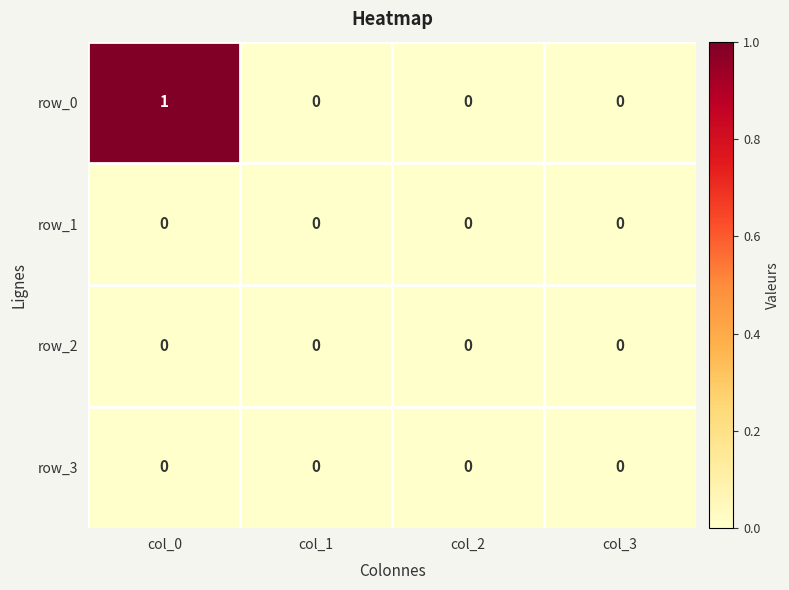

Which series has the largest total across all categories?

row_0